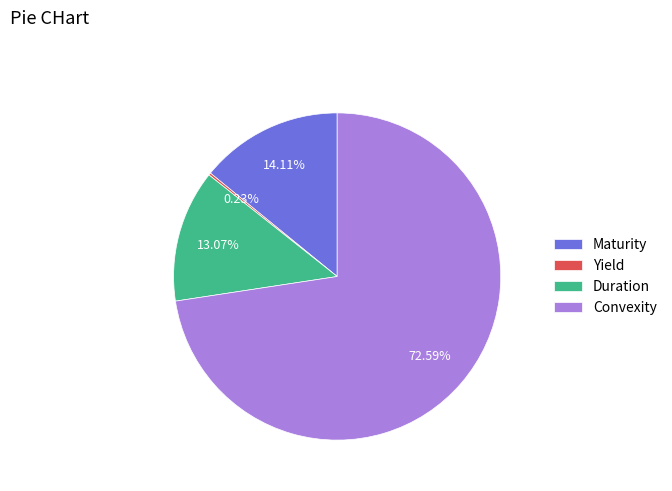

What is the ratio of the value at Convexity to the value at Duration?

5.6